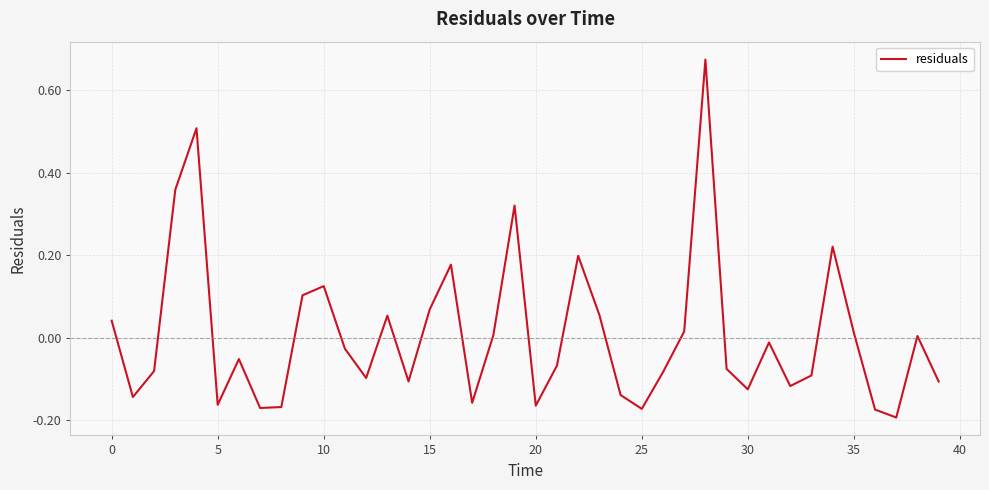

What is the difference between the maximum and minimum values?

0.9